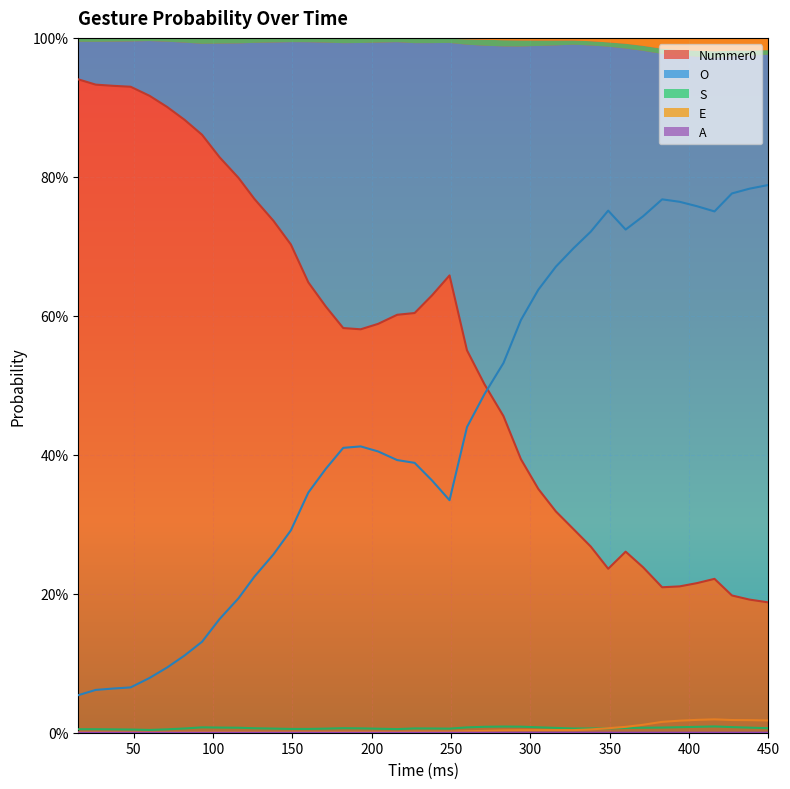

What is the sum of all S values?

0.3